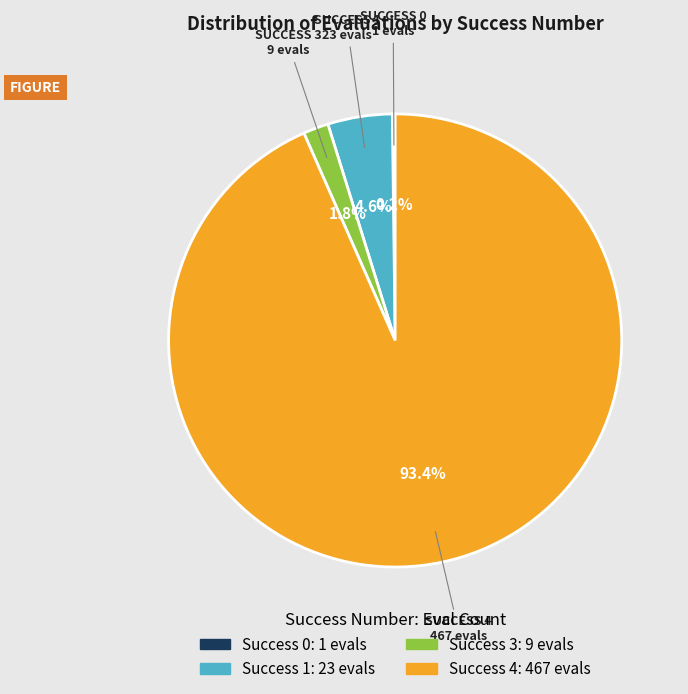

Is there a majority slice in this chart?

Yes